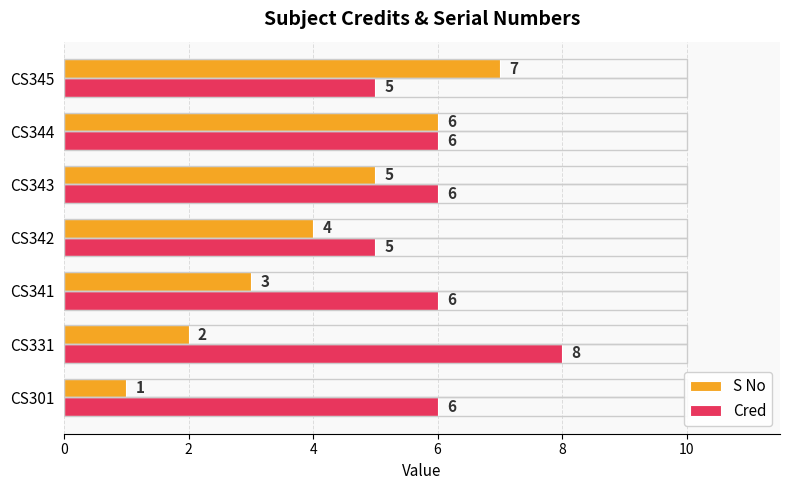

What is the difference between the maximum and minimum values in the Cred series?

3